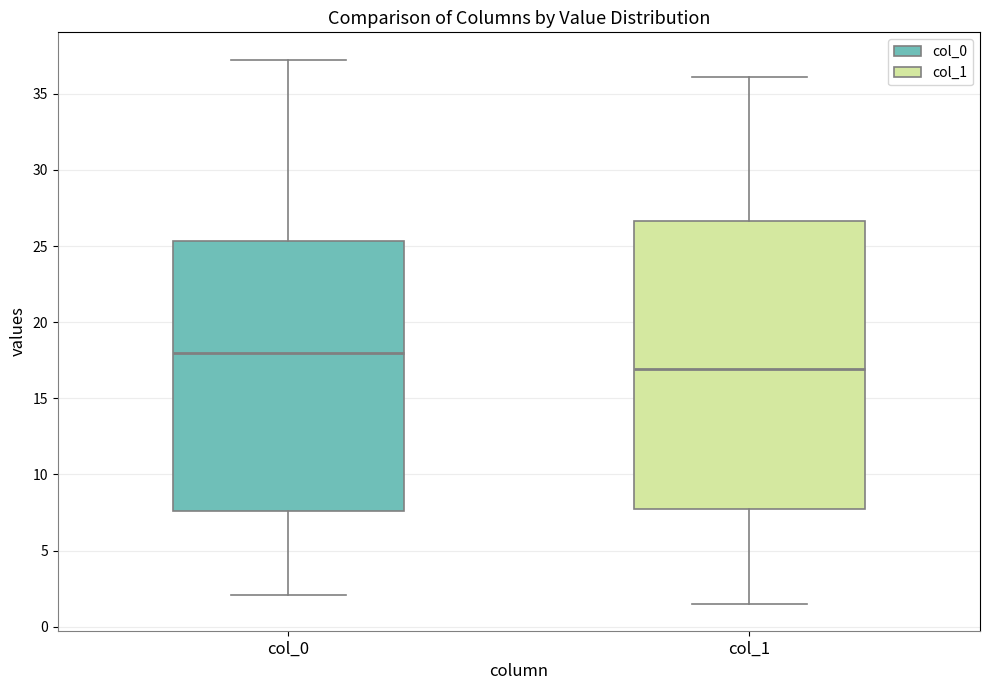

Reading left to right, read every box against the y-axis: the position of its median line, the range the box covers, and the ends of its whiskers. The values are not printed on the chart, so give them approximately, as read against the axis.

col_0: median 18.0, box 7.5 to 25.5, whiskers 2.0 to 37.0
col_1: median 17.0, box 7.5 to 26.5, whiskers 1.5 to 36.0